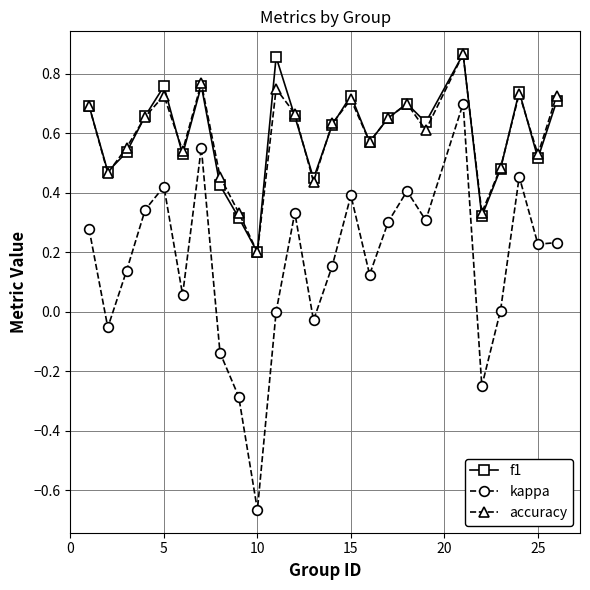

Which series has the widest spread of values?

kappa